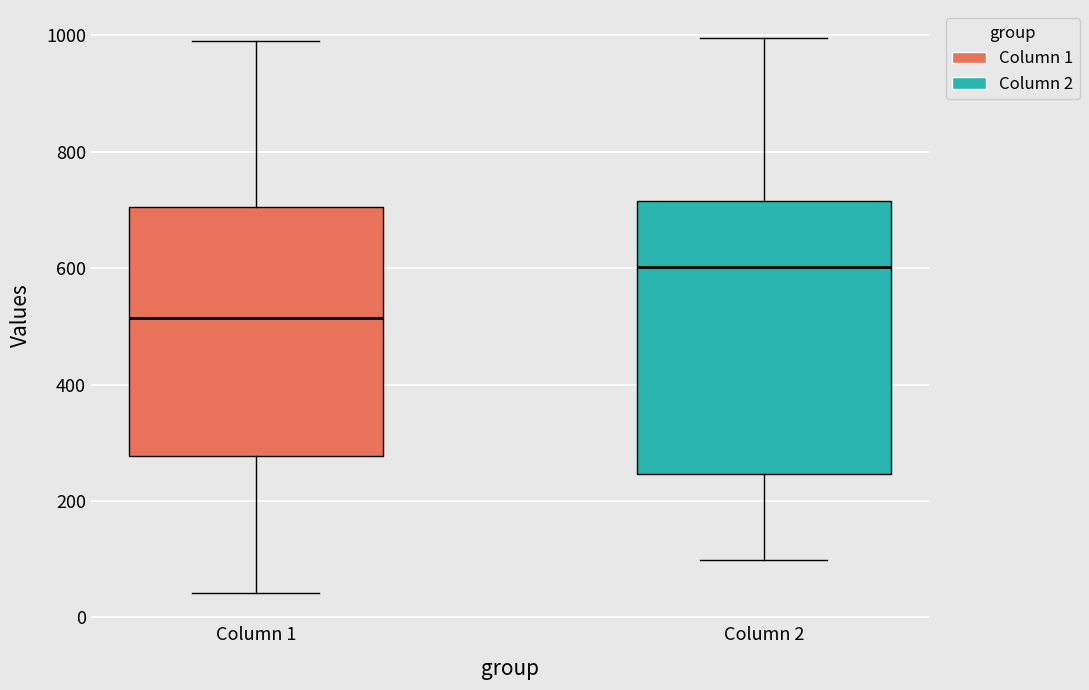

Which box has the highest median line?

Column 2